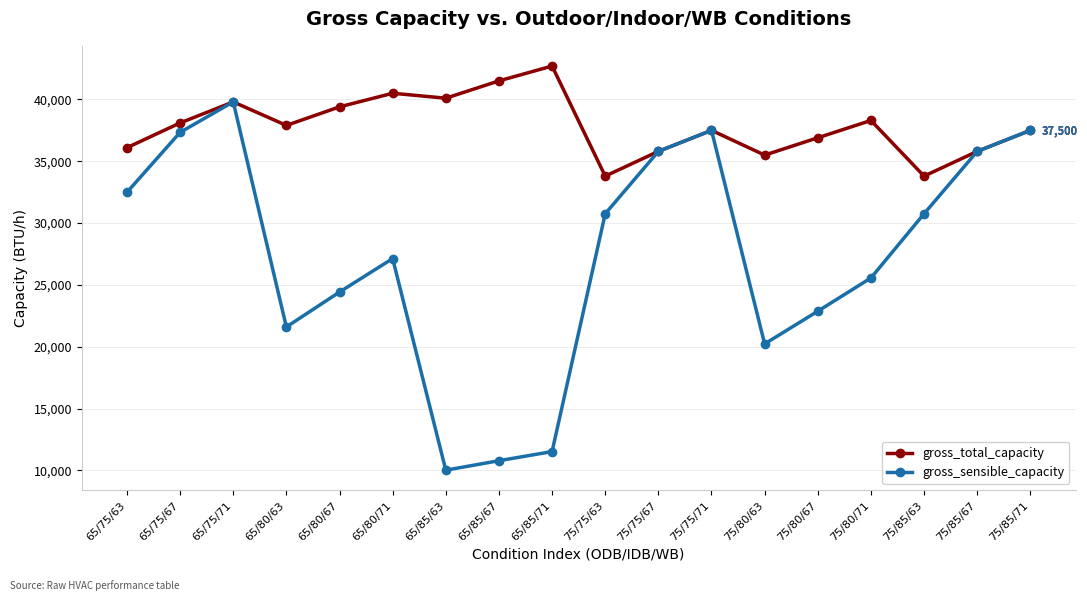

The value of gross_sensible_capacity at 75/85/63 is 18708. True or false?

False